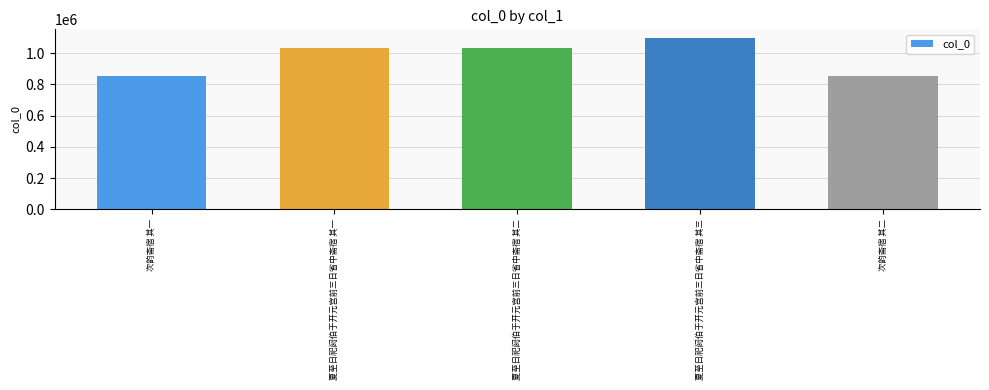

How many distinct data groups are displayed?

1